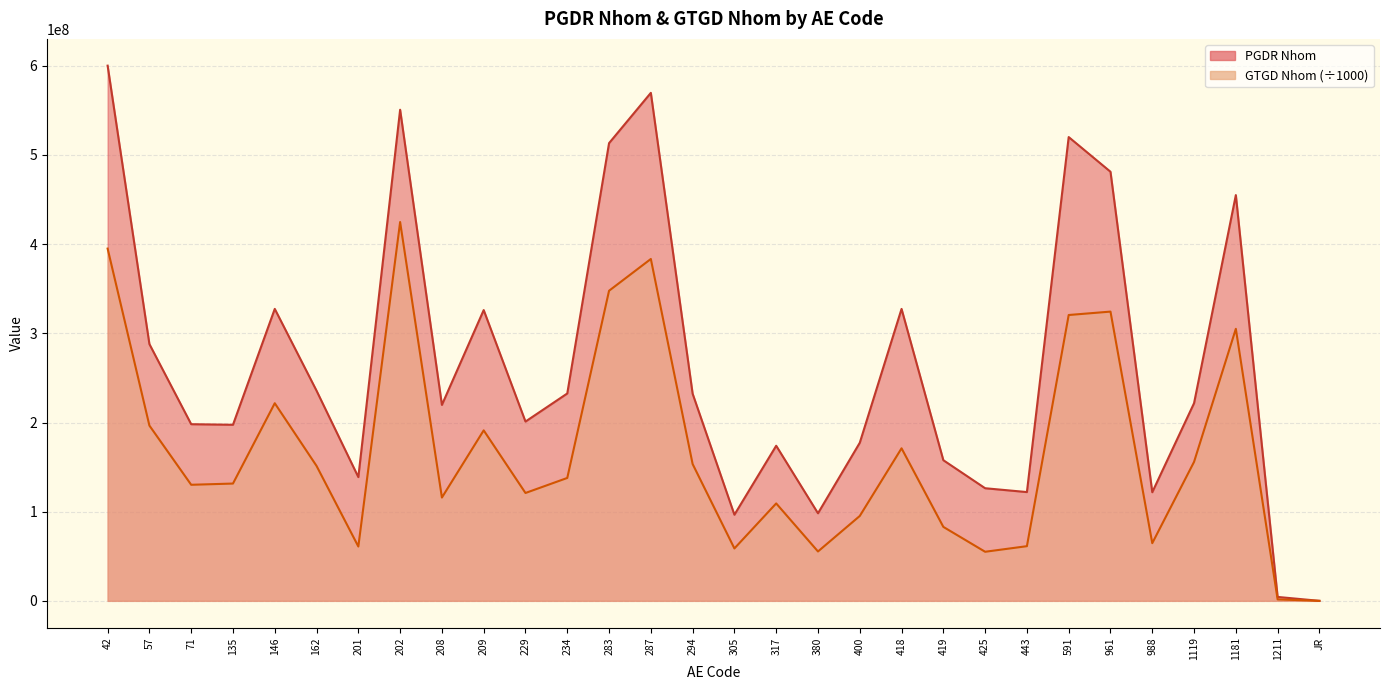

Which series has the largest range (max minus min)?

PGDR Nhom